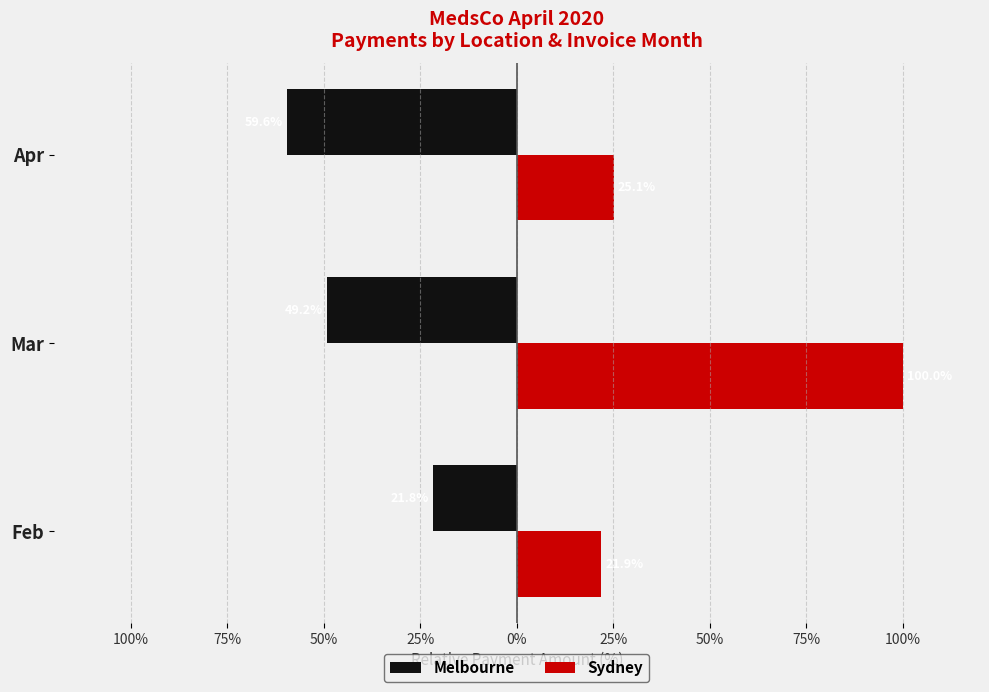

Rank the series by their average value, from lowest to highest.

Melbourne, Sydney